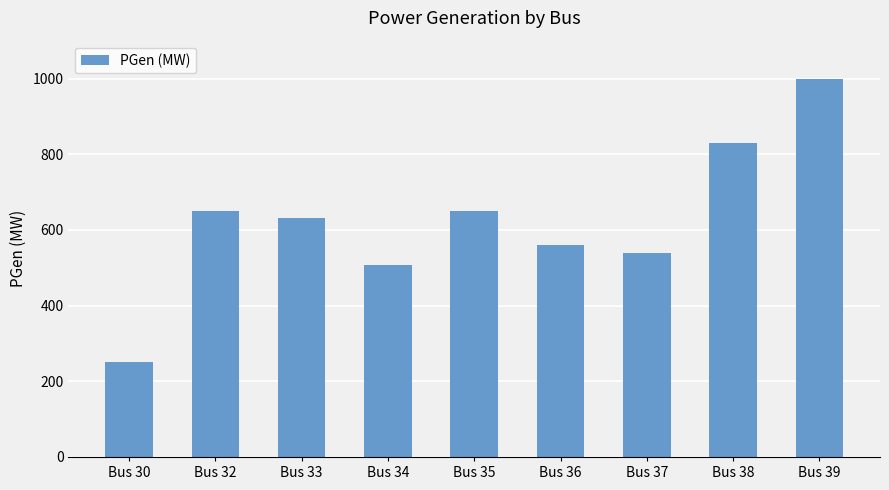

True or false: the data shows 650 at Bus 32.

True